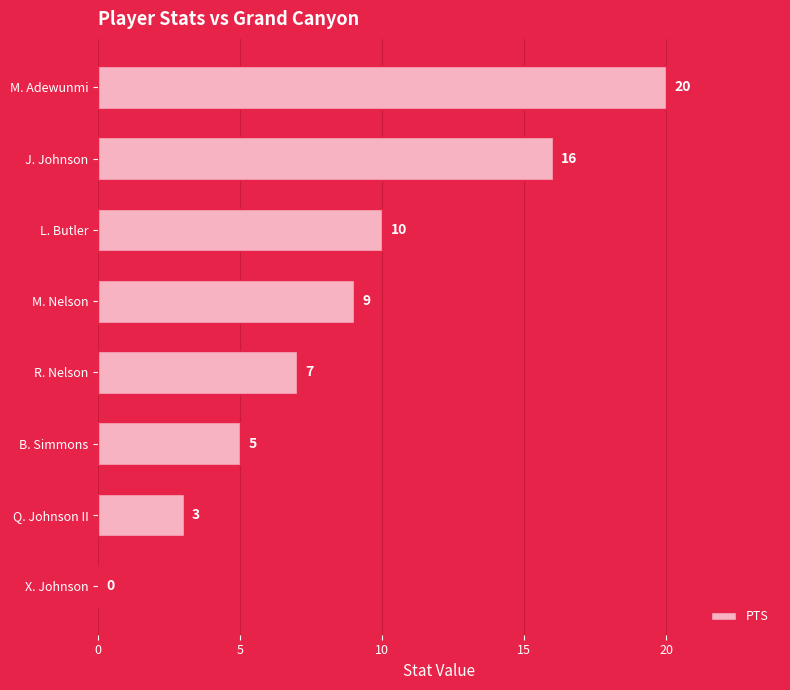

Where is the data nearest to the value 10?

L. Butler